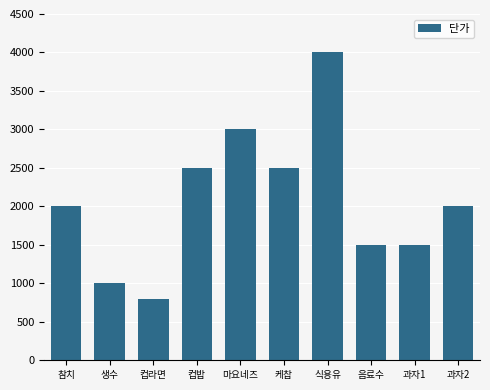

At which category does the chart reach its minimum across all series?

컵라면